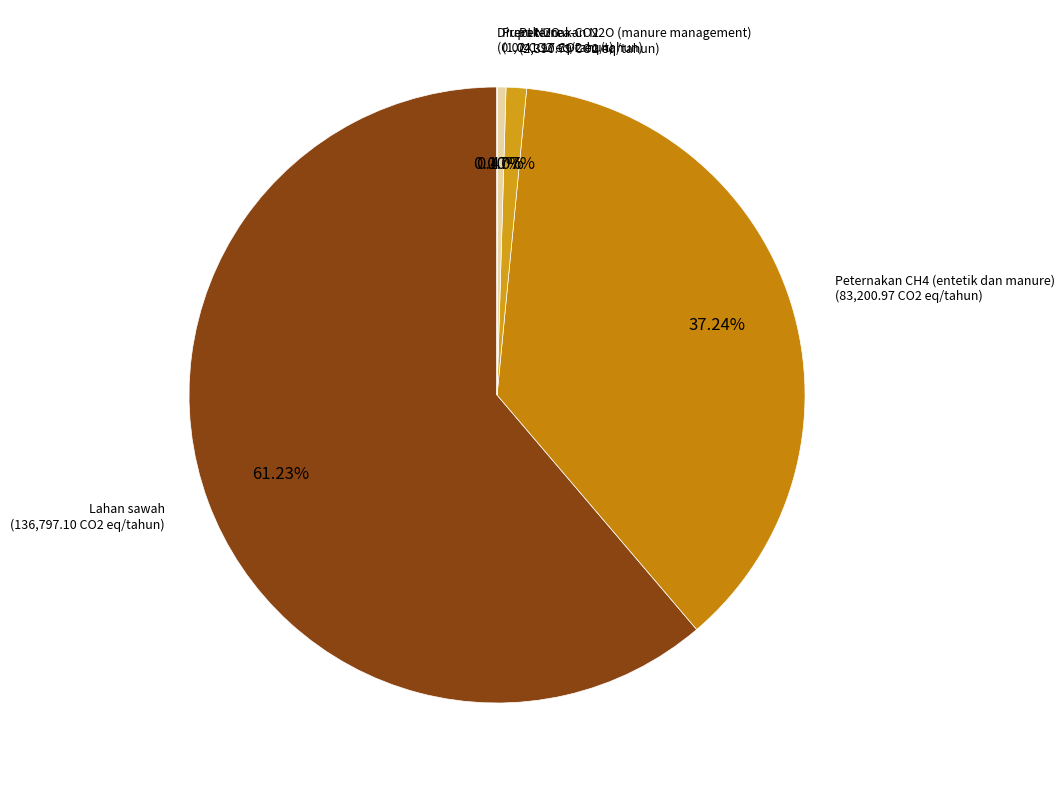

Which category has the biggest portion of the pie?

Lahan sawah